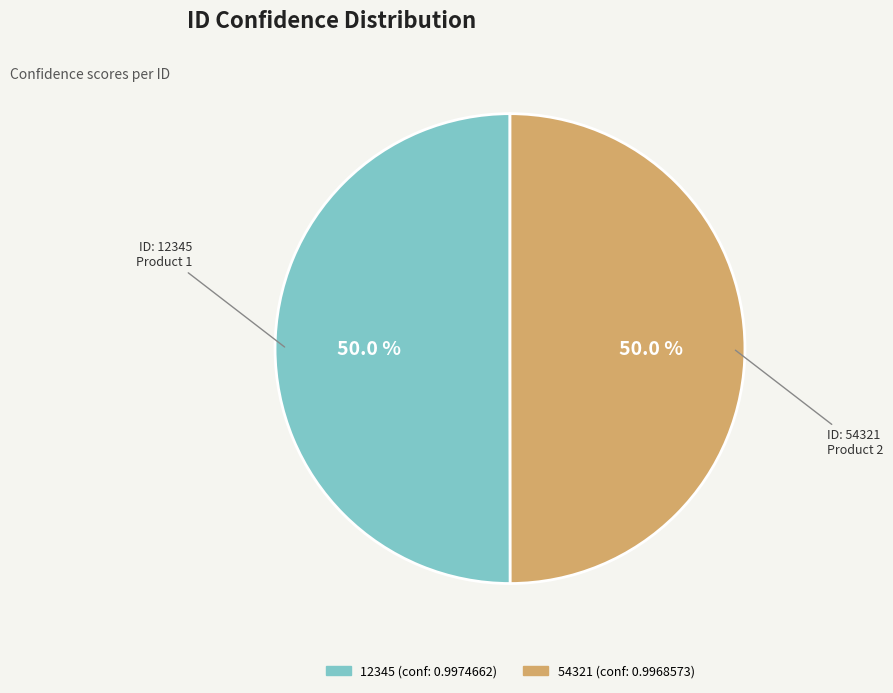

True or false: 12345 accounts for 50% of the total.

True